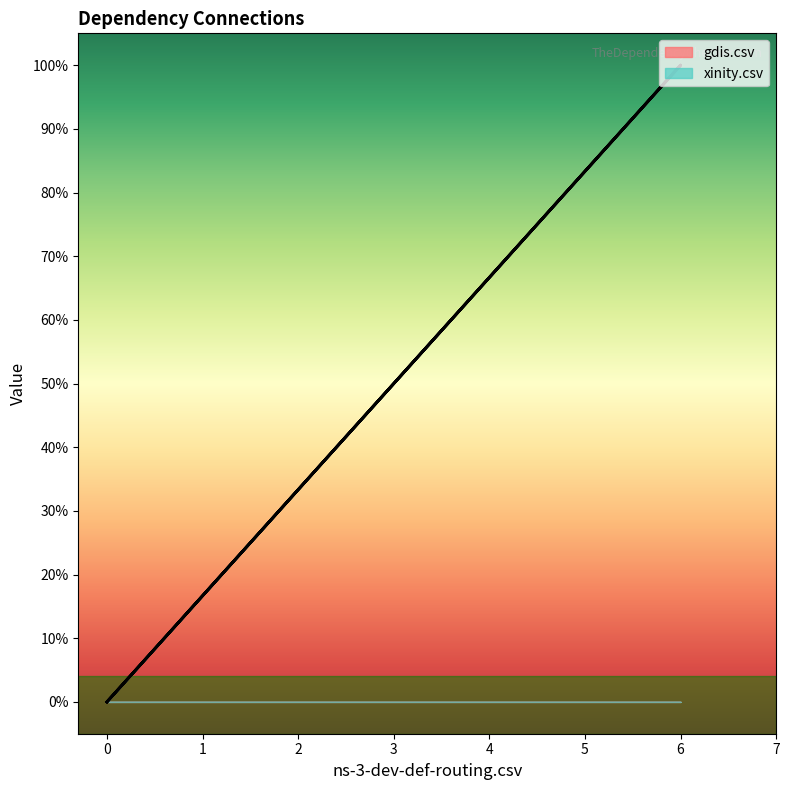

Is this an area chart (filled region under the line)?

No